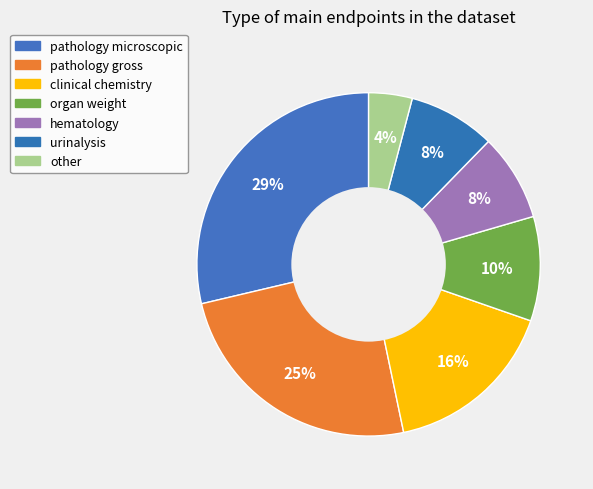

The clinical chemistry slice represents 16% of the pie. True or false?

True